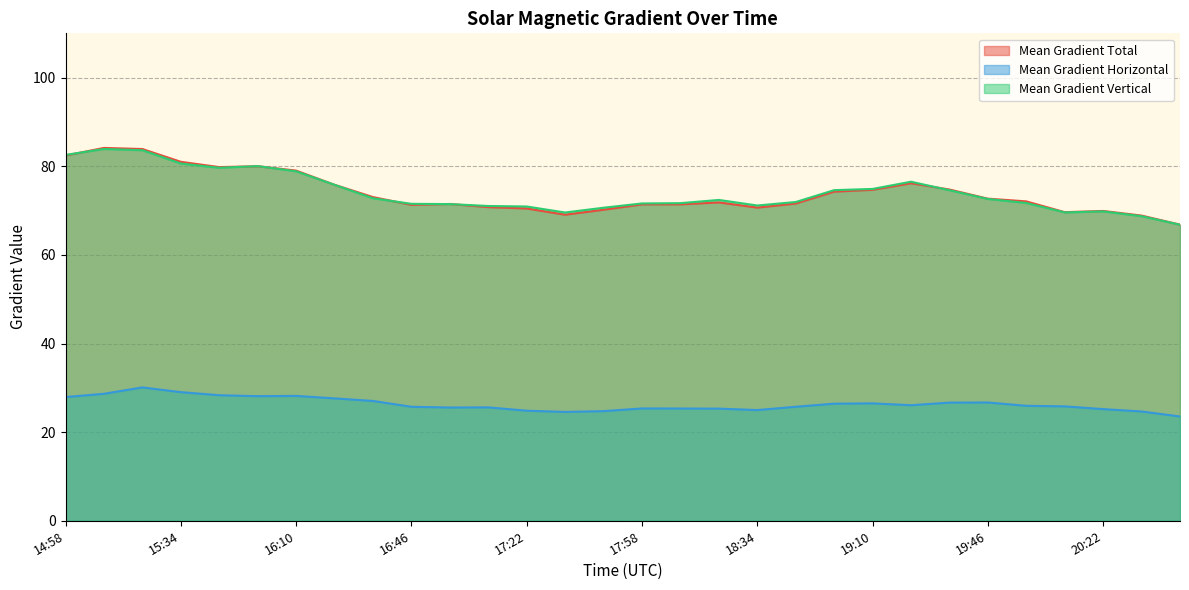

Where does the Mean Gradient Horizontal series first go above 25?

14:58